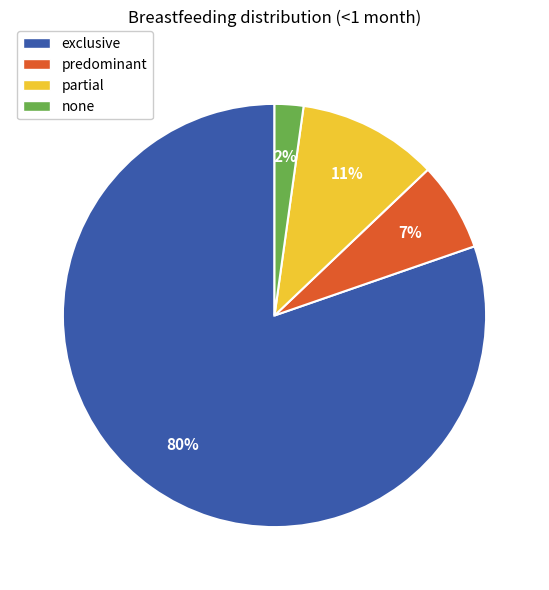

What percentage is the none slice, to the nearest percent?

2%